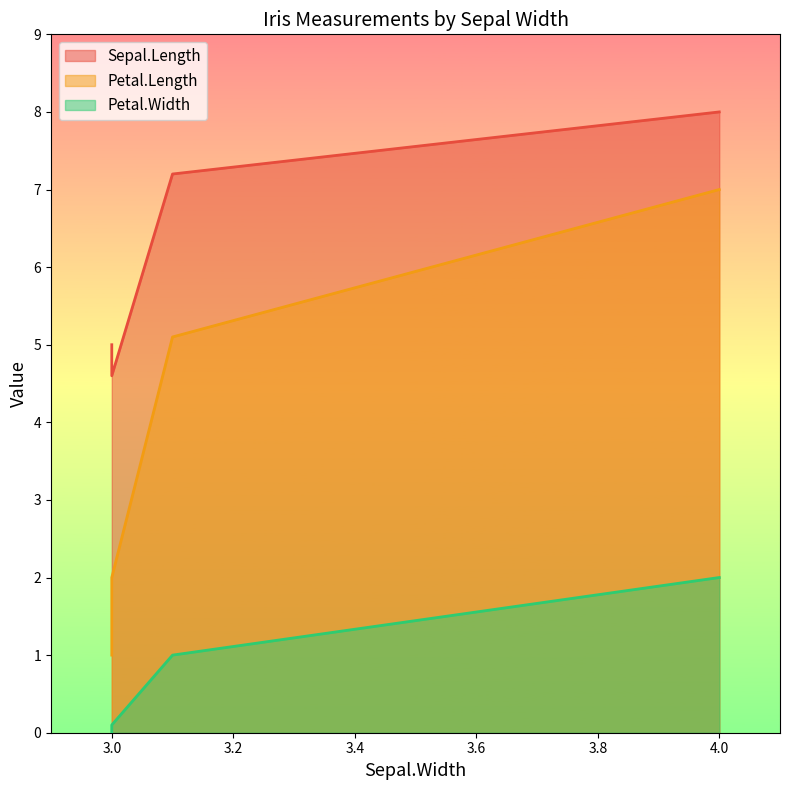

What are all the series names shown in the legend?

Sepal.Length, Petal.Length, Petal.Width